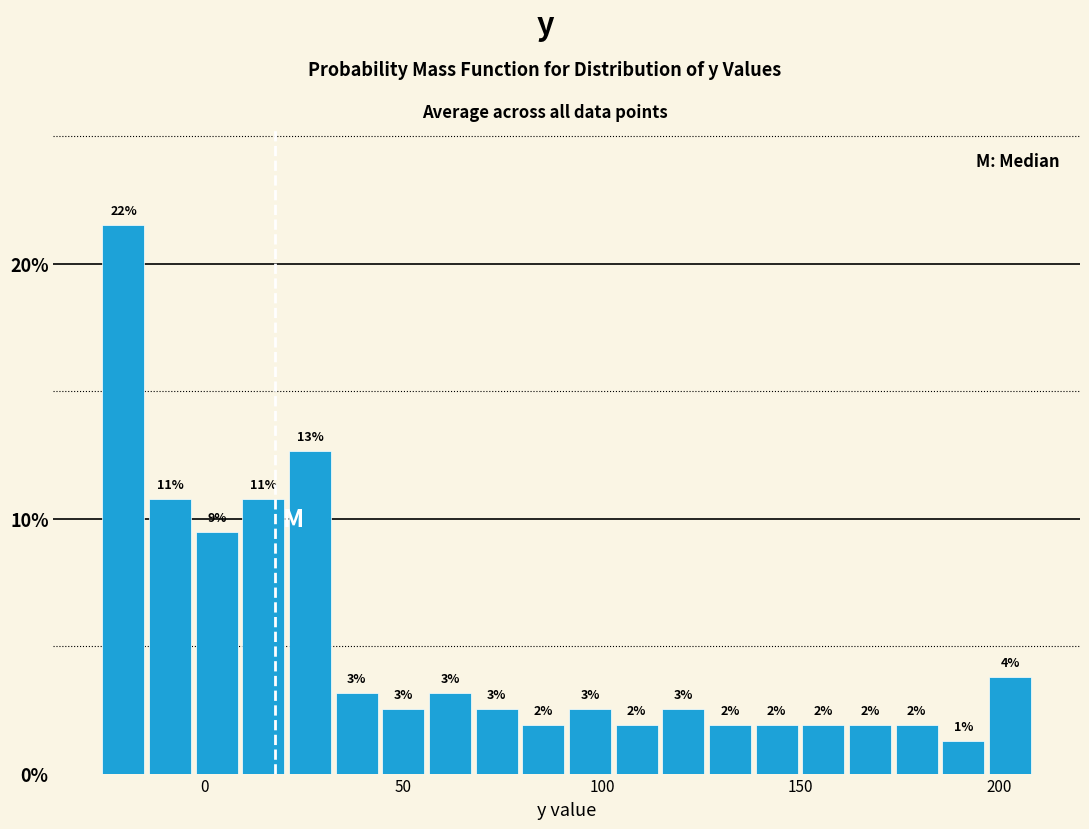

Around what value on the x-axis is the tallest bar? Give the approximate position of its centre, as read against the axis.

-20